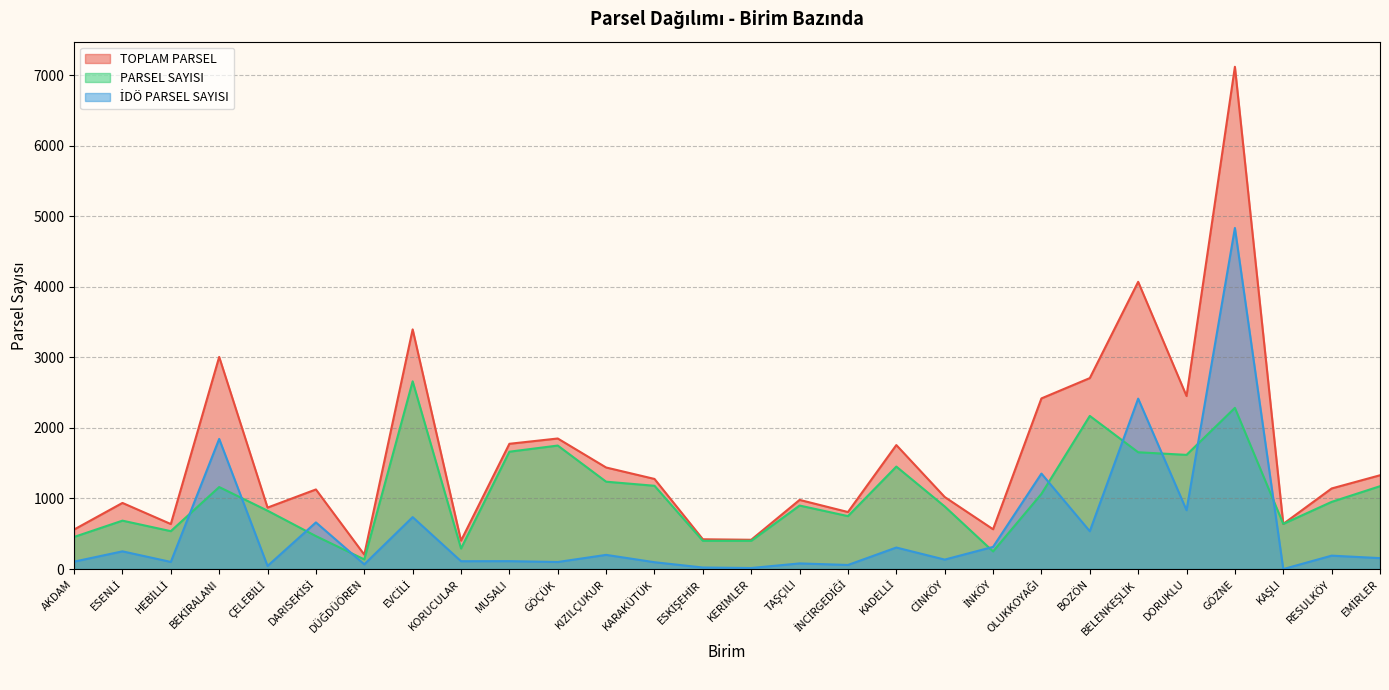

List the series in order of their peak value, lowest first.

PARSEL SAYISI, İDÖ PARSEL SAYISI, TOPLAM PARSEL